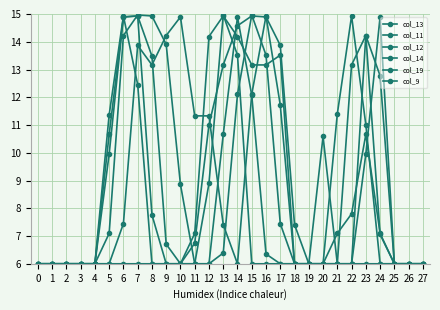

Between which two adjacent categories do col_12 and col_14 first intersect?

6 and 7